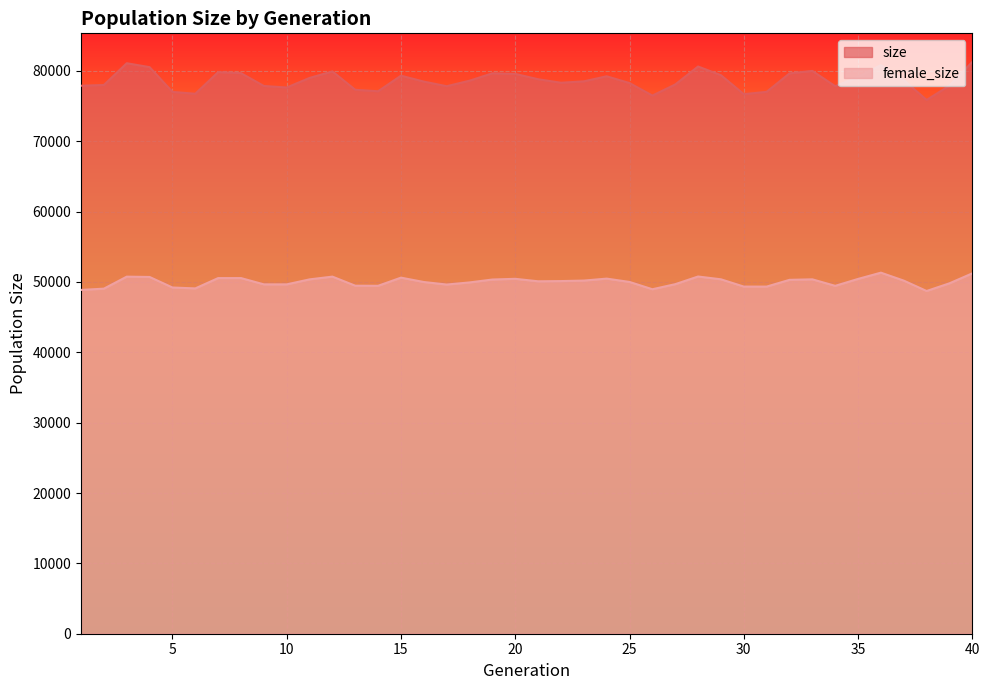

How many lines are shown in the chart?

2